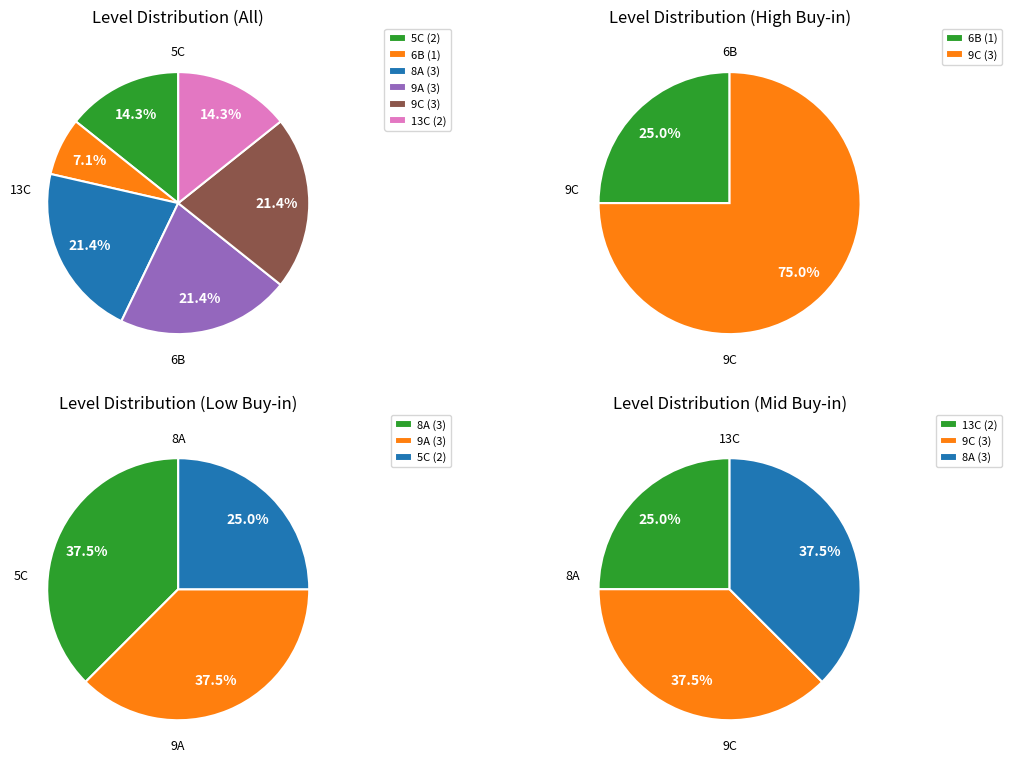

The 8A slice represents 21% of the pie. True or false?

True